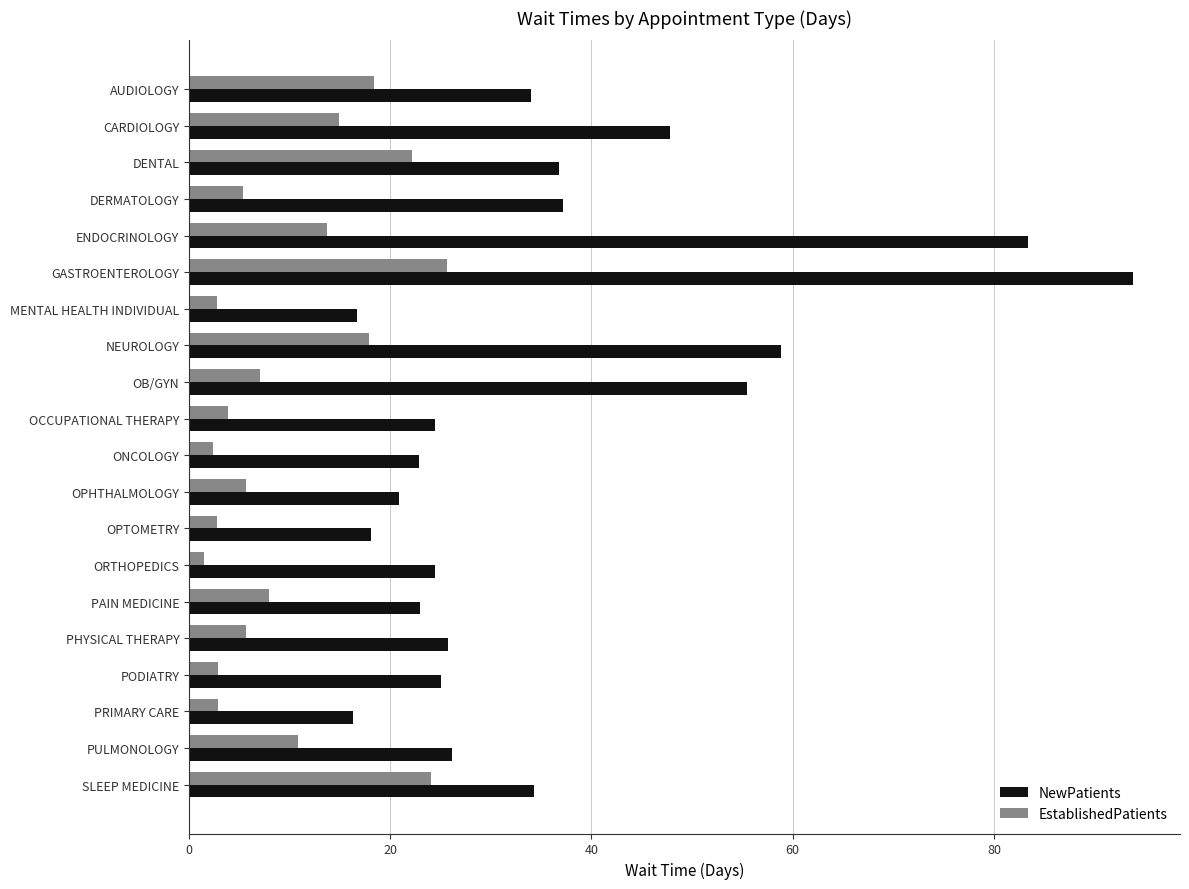

What is the difference between the second highest and minimum values in the NewPatients series?

67.1